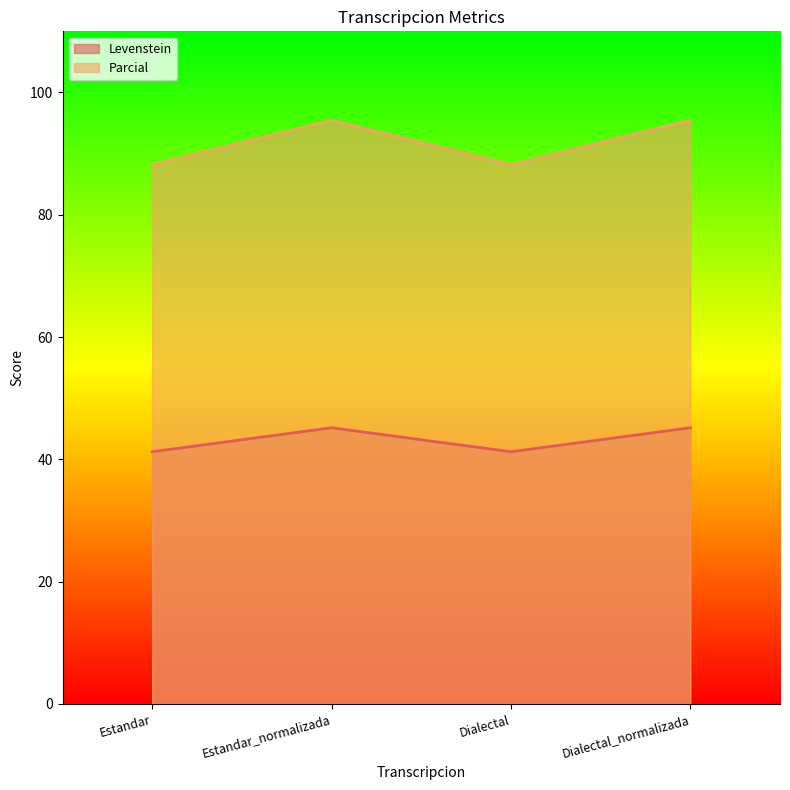

The value of Levenstein at Dialectal_normalizada is 45.2. True or false?

True